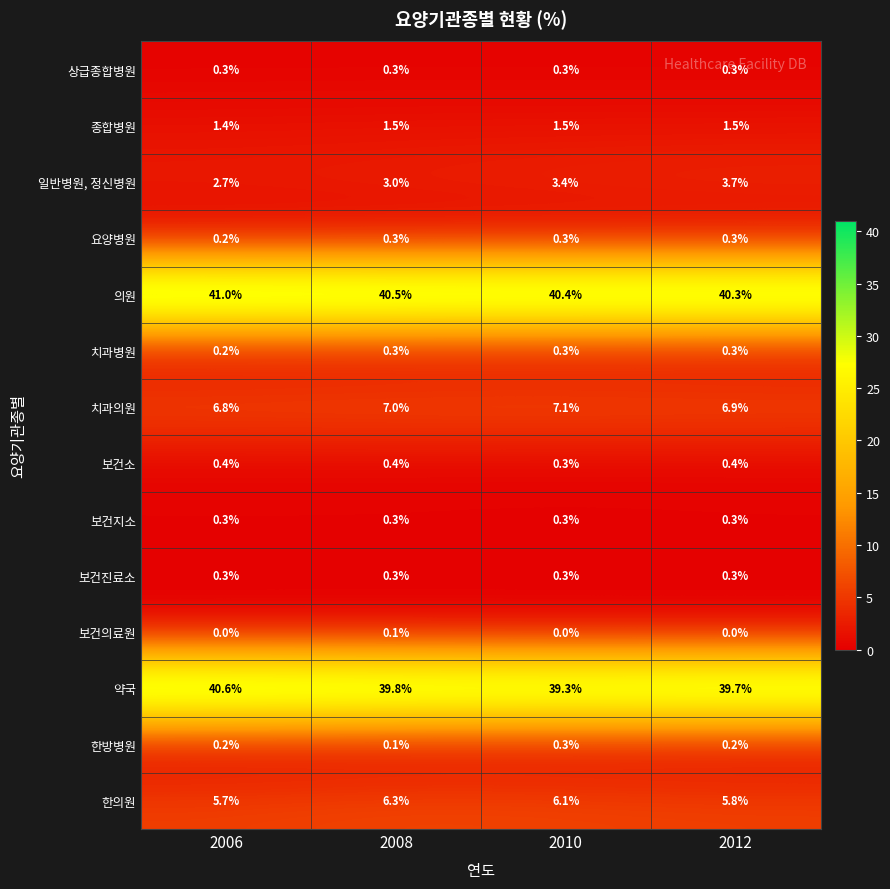

Which series changed the most between 2006 and 2008?

약국